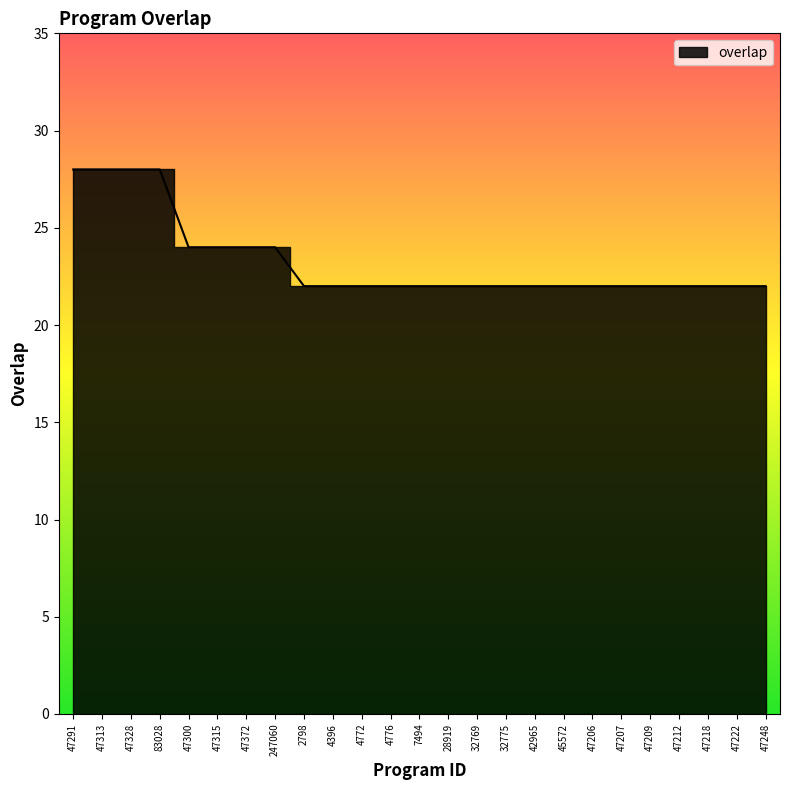

Reading left to right, transcribe all the data shown in this chart.

28	28	28	28	24	24	24	24	22	22	22	22	22	22	22	22	22	22	22	22	22	22	22	22	22